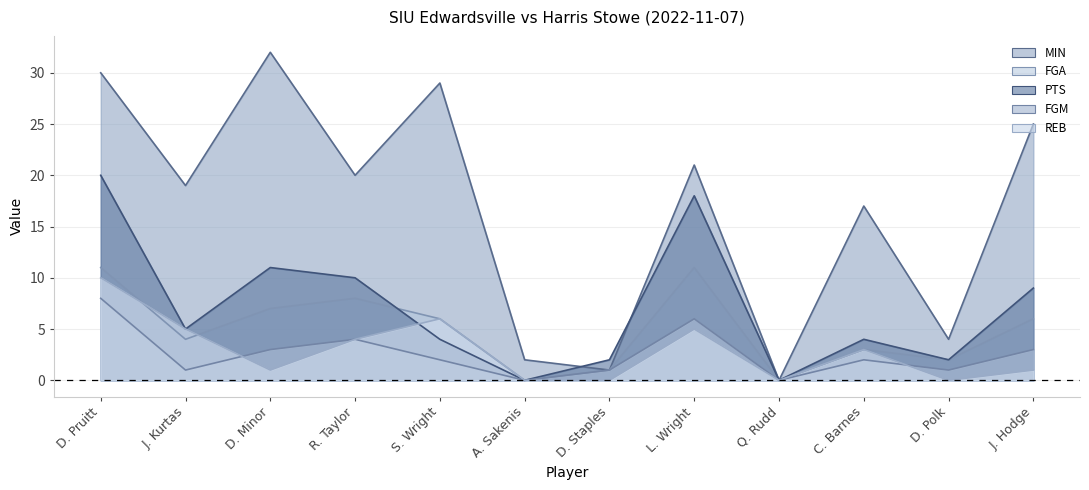

What is the highest value of the PTS series?

20